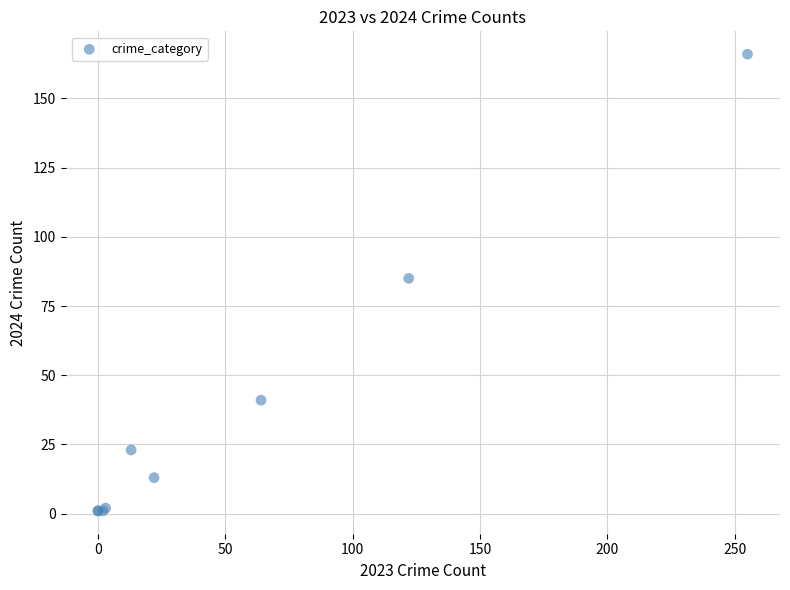

What Y value in the scatter plot is closest to 83?

85